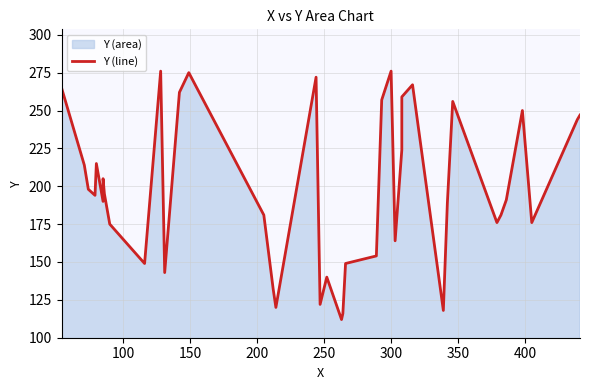

What is the average value?

198